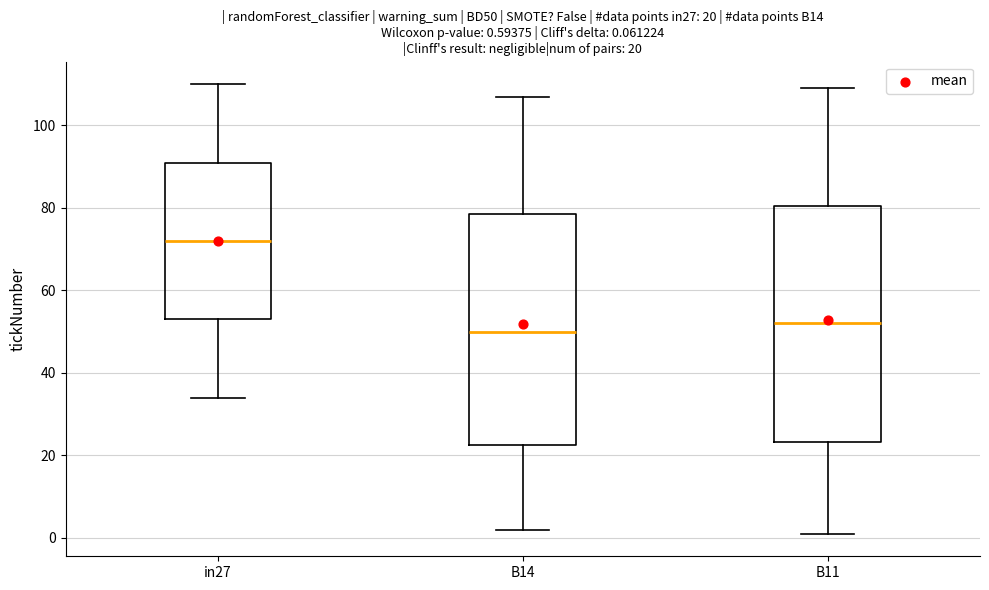

Which box has the lowest median line?

B14